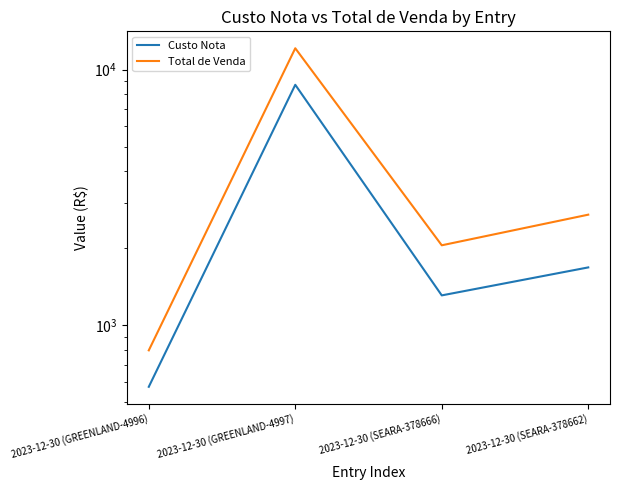

Which series has the largest range (max minus min)?

Total de Venda